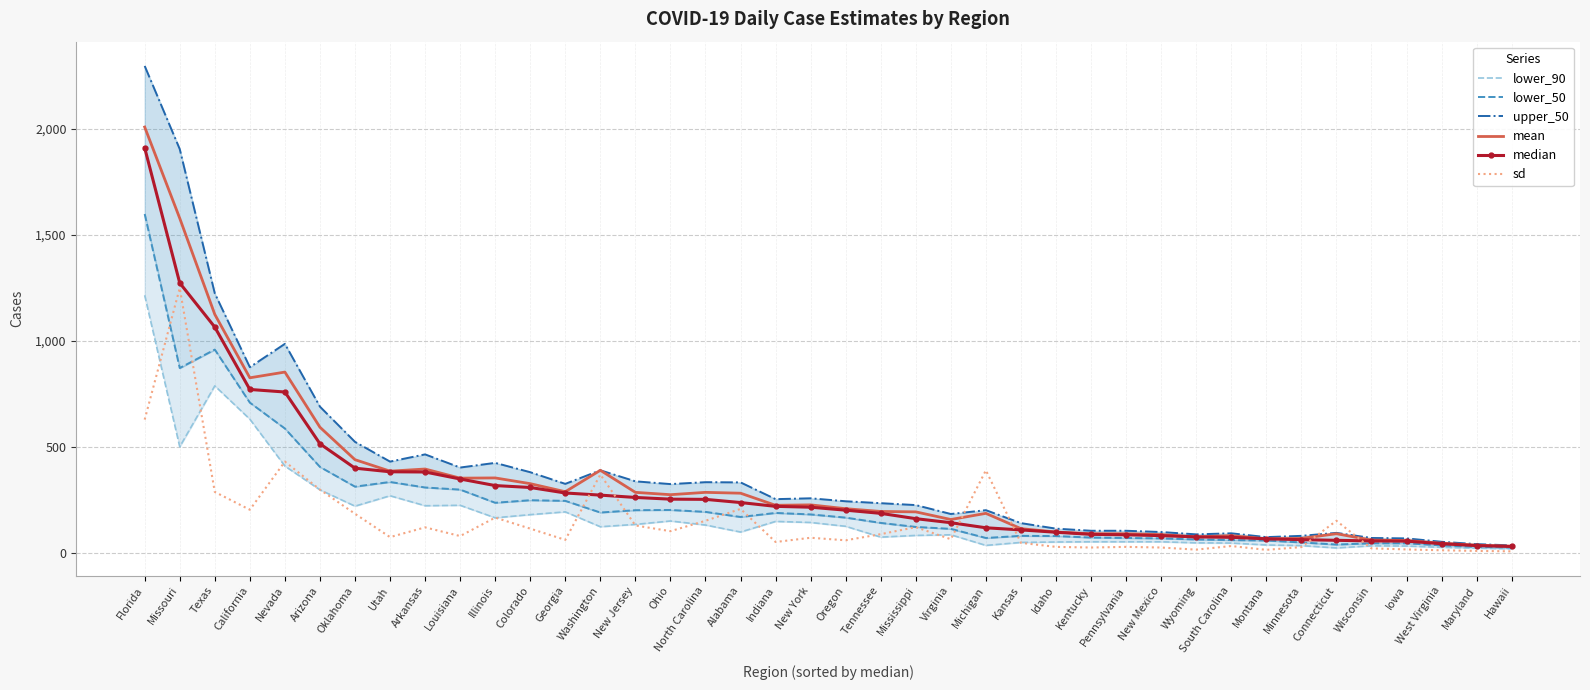

How many data points does each series have?

40